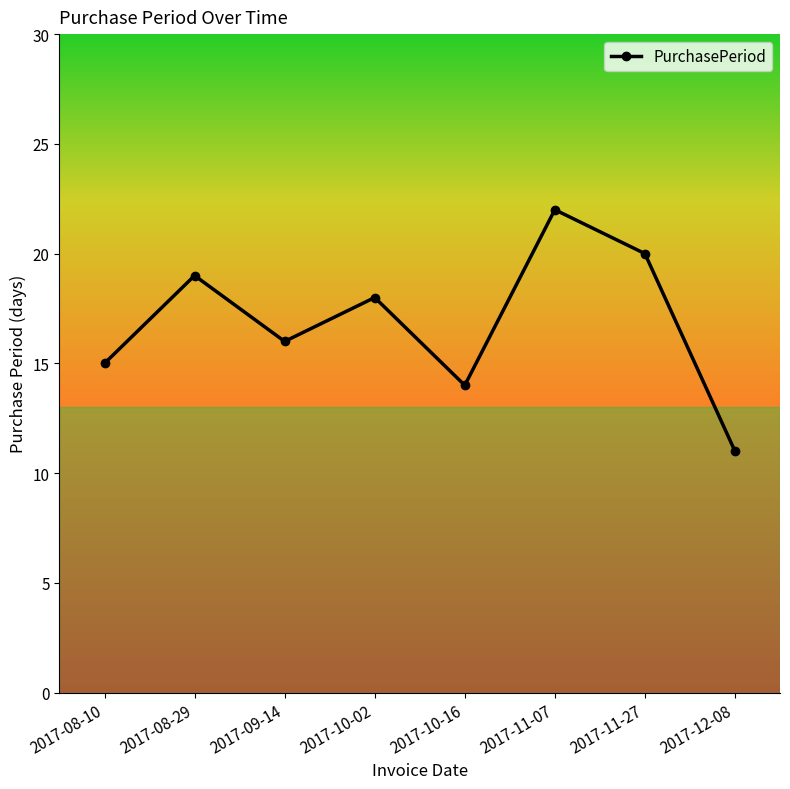

True or false: the data has more than 2 interior local peaks.

True